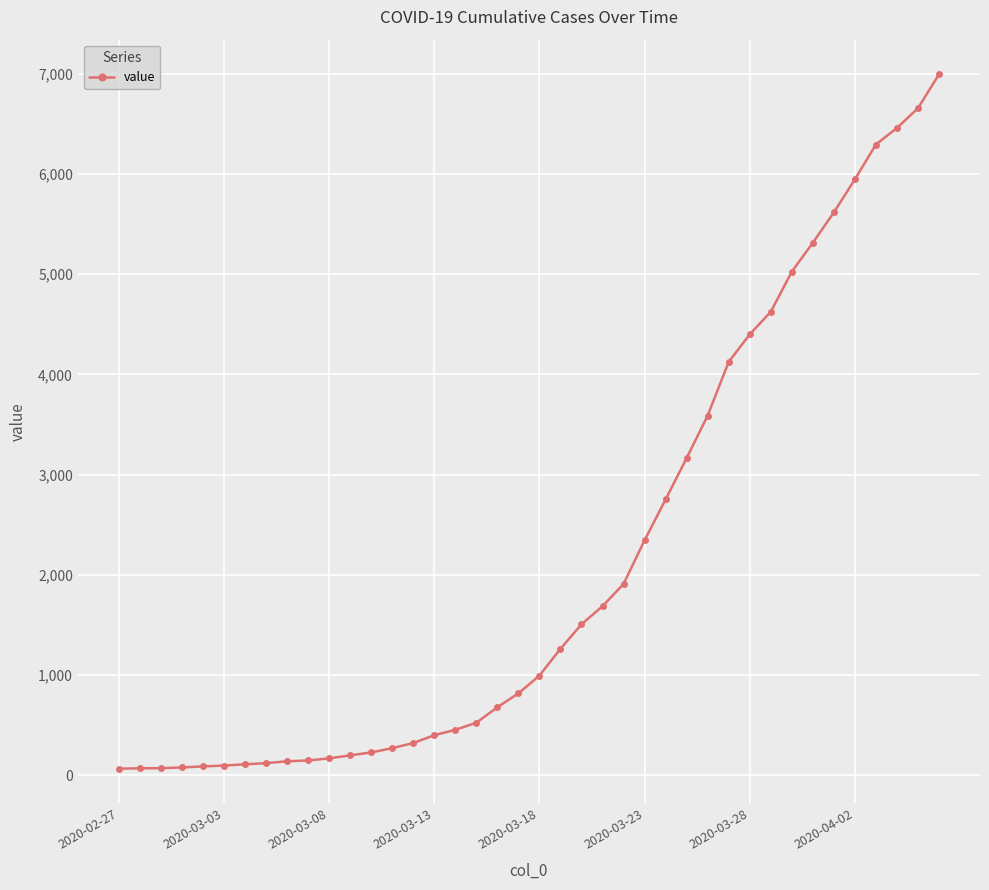

What is the difference between the second highest and minimum values?

6593